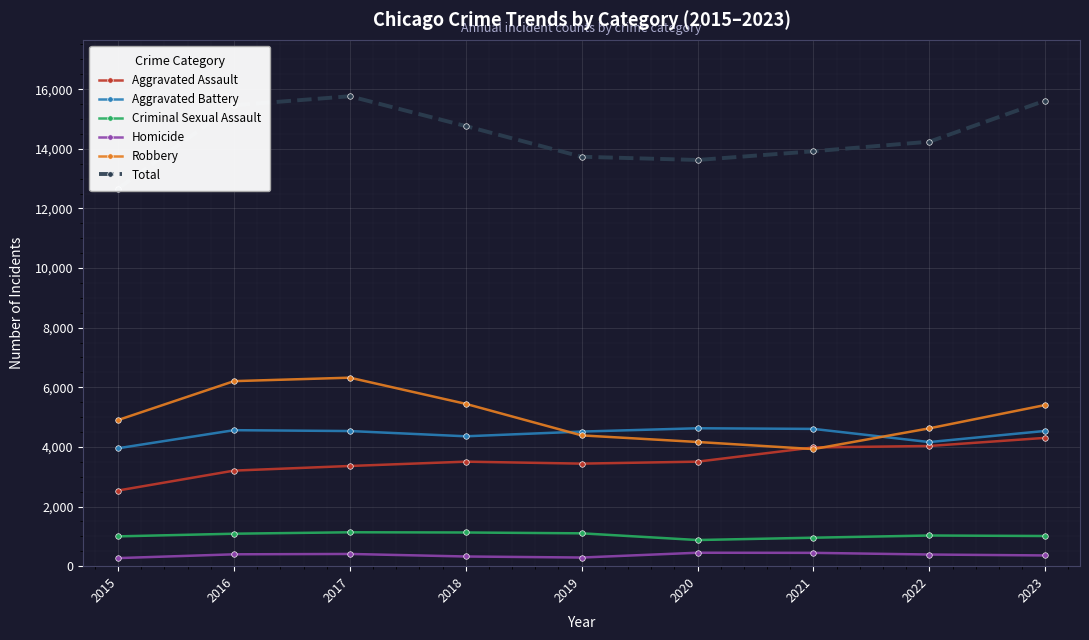

How many data points in Aggravated Battery are above 4533?

4